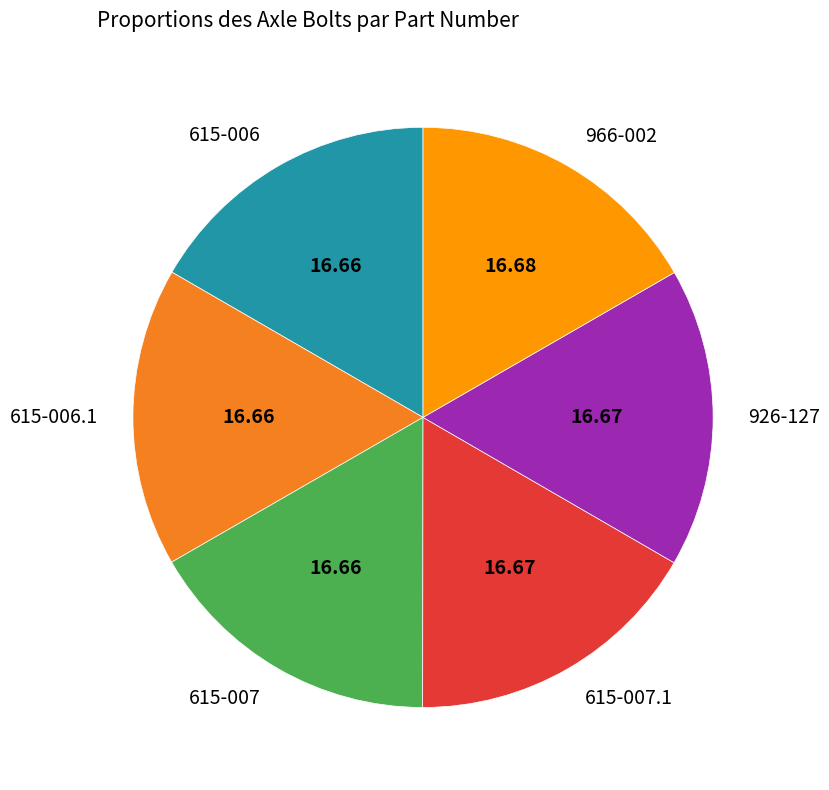

Is the sum of 615-006.1 and 615-007 greater than half?

No